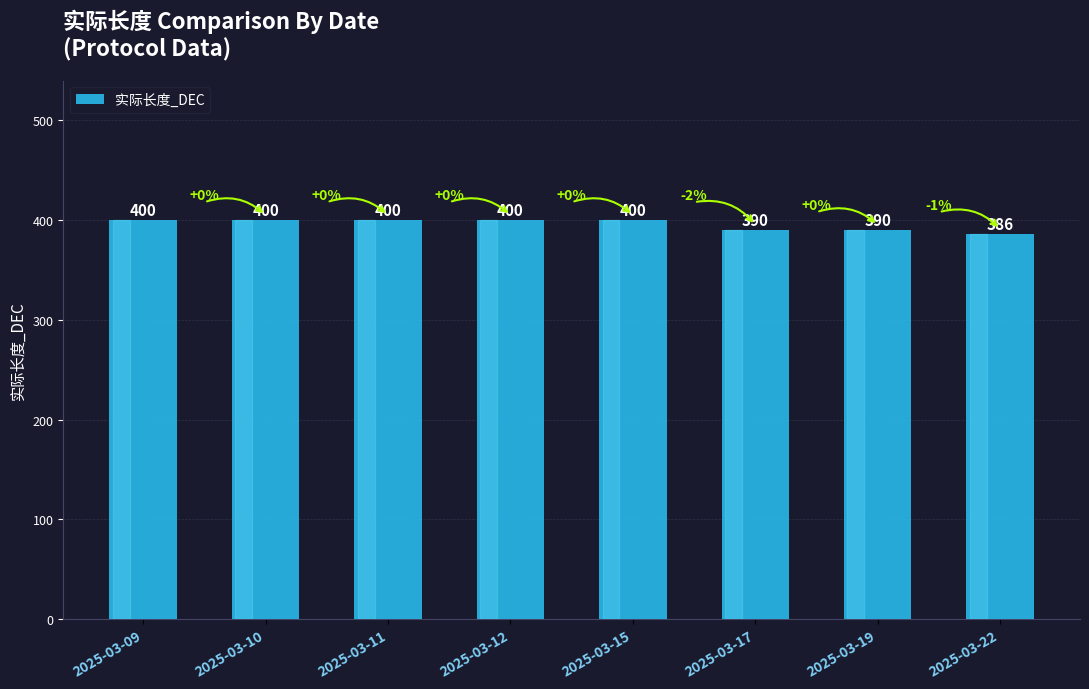

Which category has the lowest value across all series?

2025-03-22